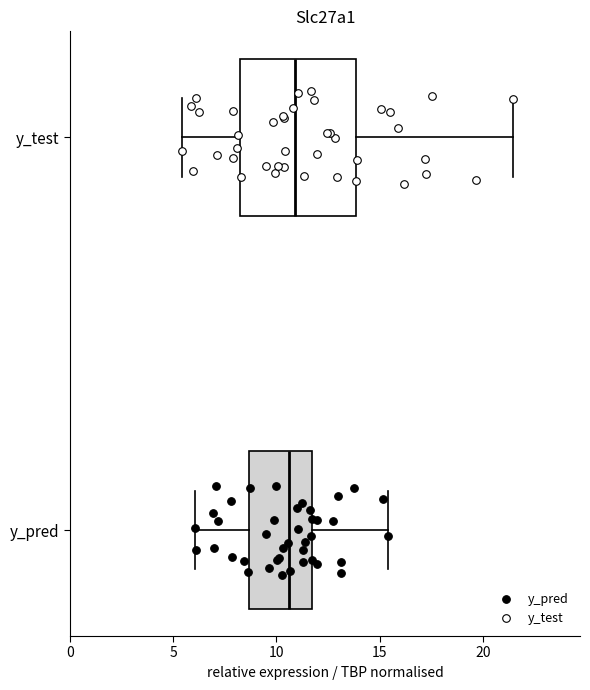

Where does the median line of the box for y_test sit on the x-axis? The values are not printed on the chart, so give them approximately, as read against the axis.

11.0